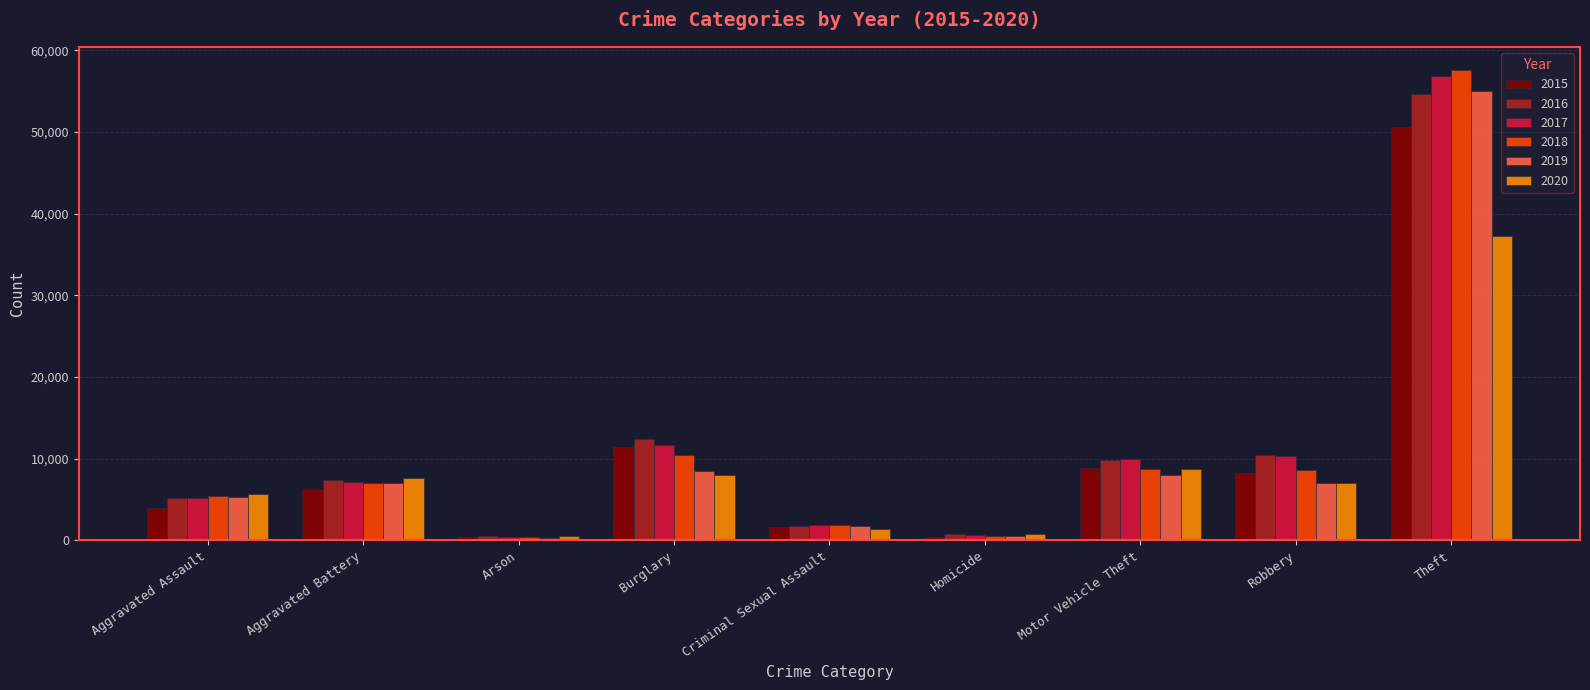

What is the greatest value displayed?

57556